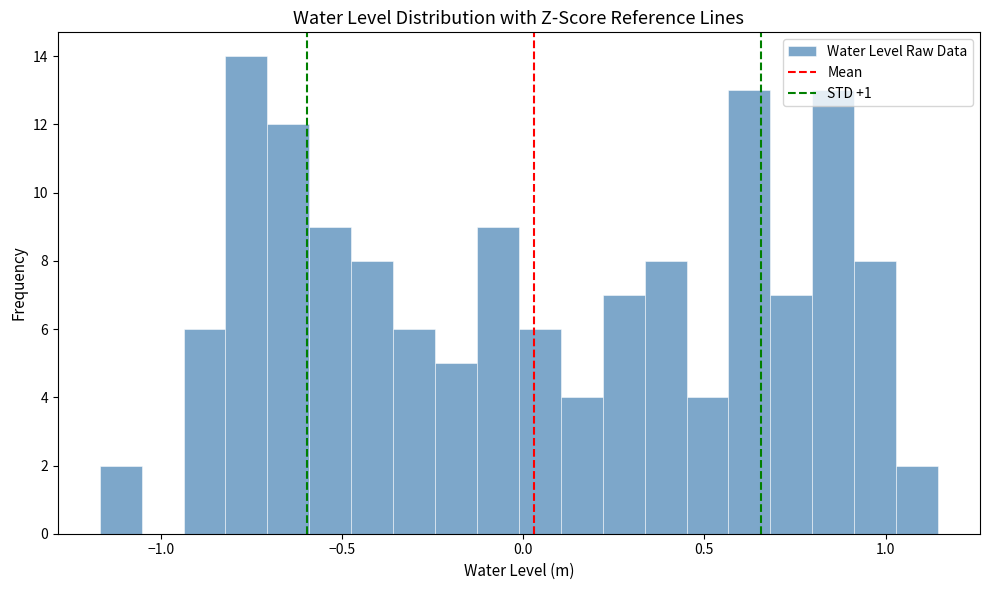

Around what value on the x-axis is the tallest bar? Give the approximate position of its centre, as read against the axis.

-0.75